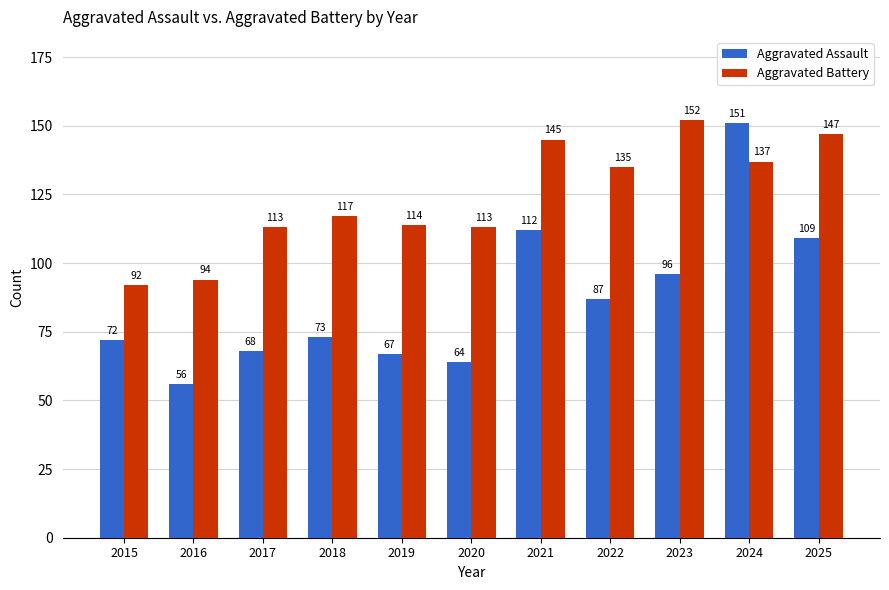

Between 2022 and 2025, which series saw the biggest shift?

Aggravated Assault